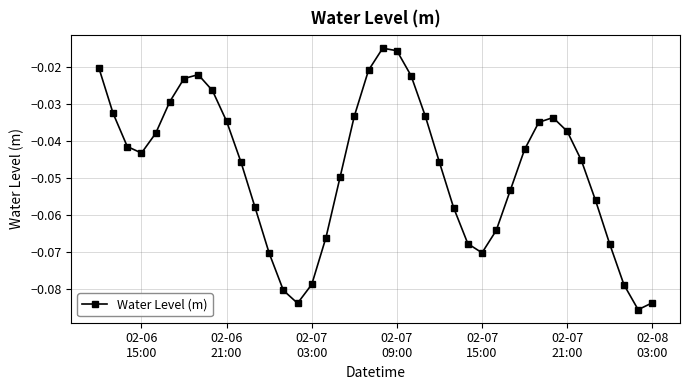

What is the difference between the maximum and minimum values?

0.1